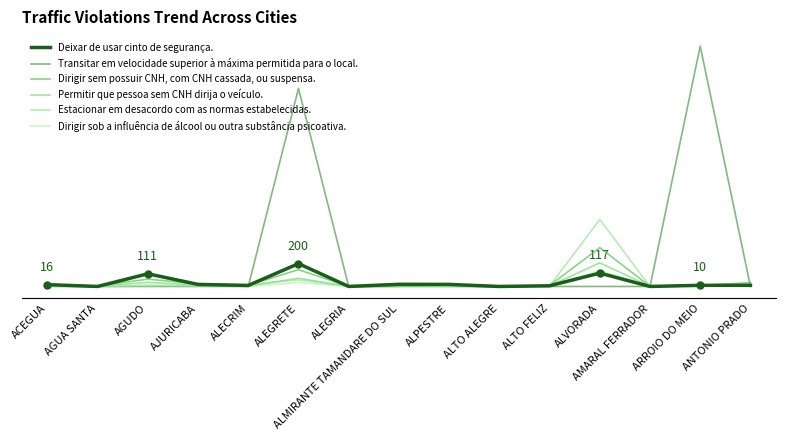

True or false: Permitir que pessoa sem CNH dirija o veículo. and Estacionar em desacordo com as normas estabelecidas. intersect in this chart.

True